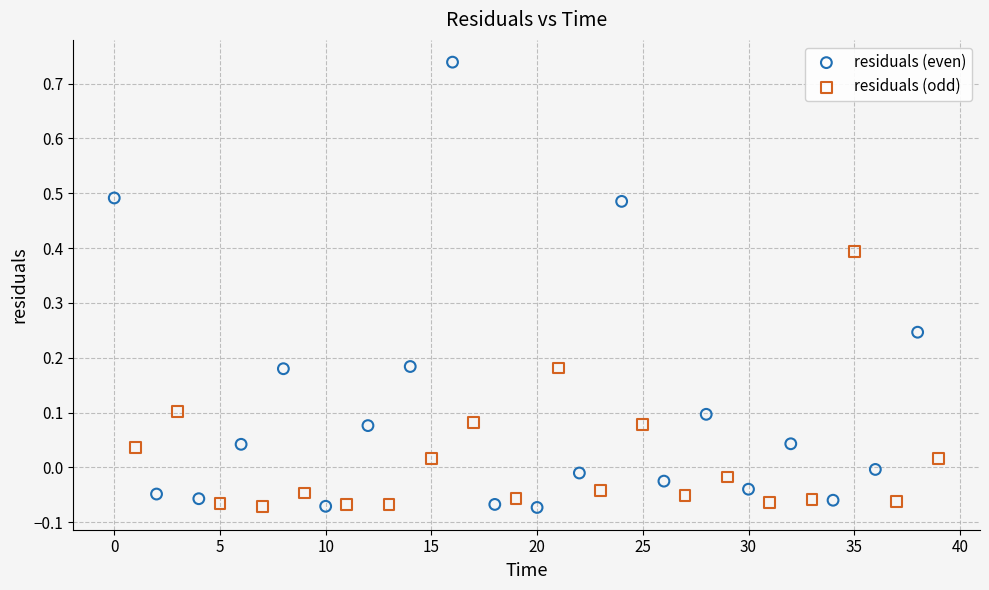

Which series has the widest spread of Y values?

residuals (even)